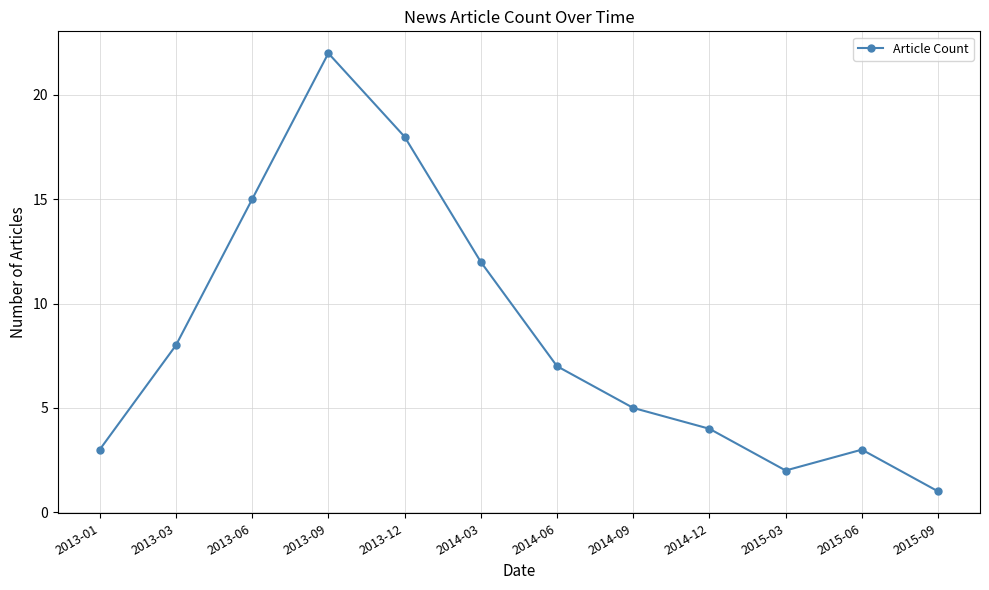

Is it true that the value at 2013-01 is 3?

True